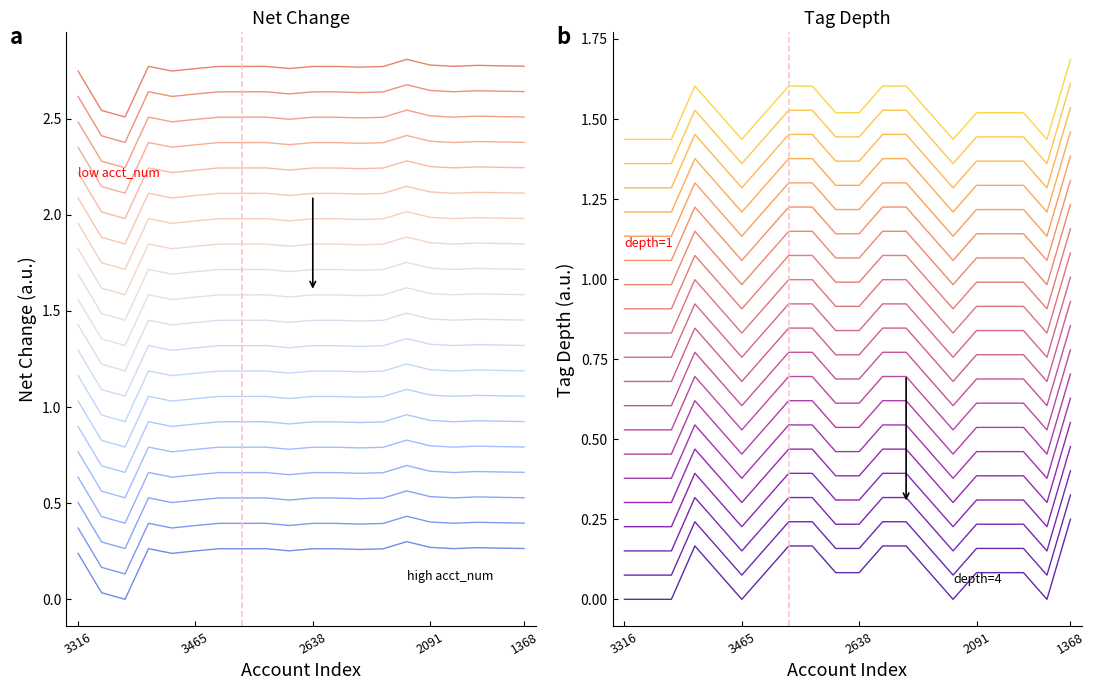

Does the chart have visible grid lines?

No